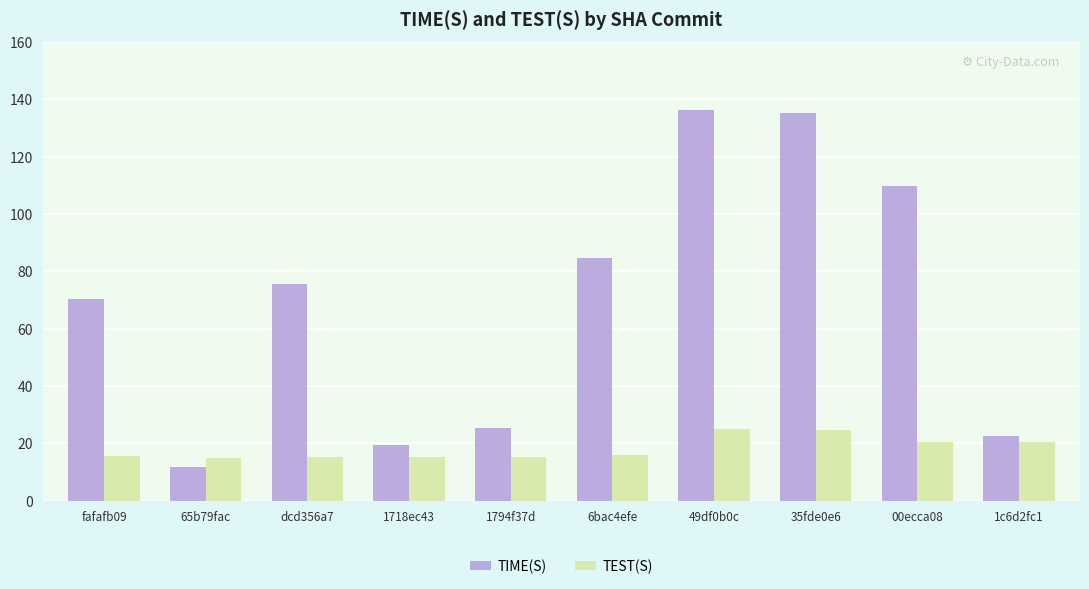

At dcd356a7, list the series in order from largest to smallest.

TIME(S), TEST(S)